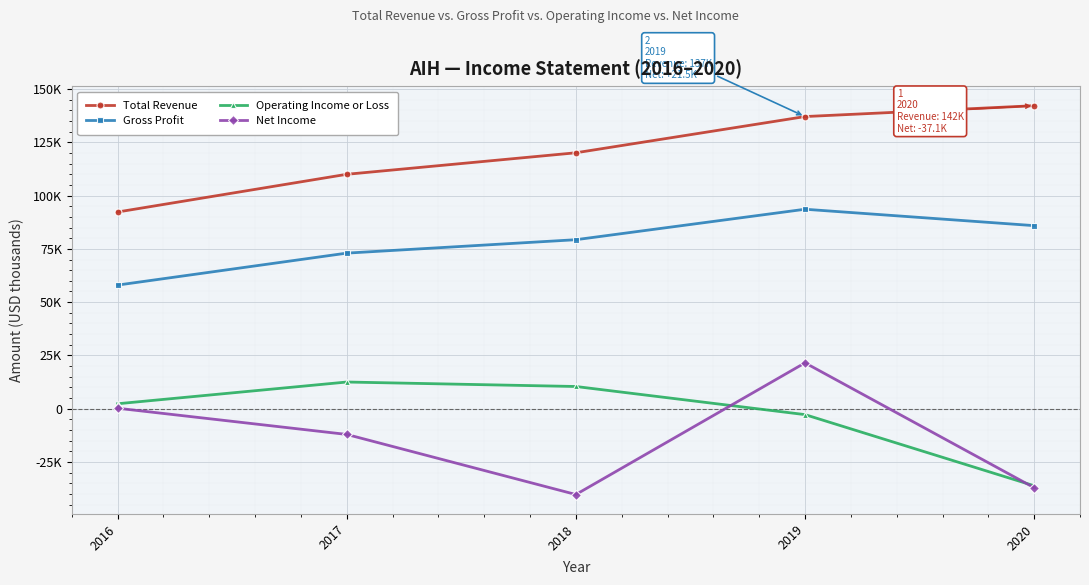

True or false: Gross Profit and Total Revenue cross at least once.

False